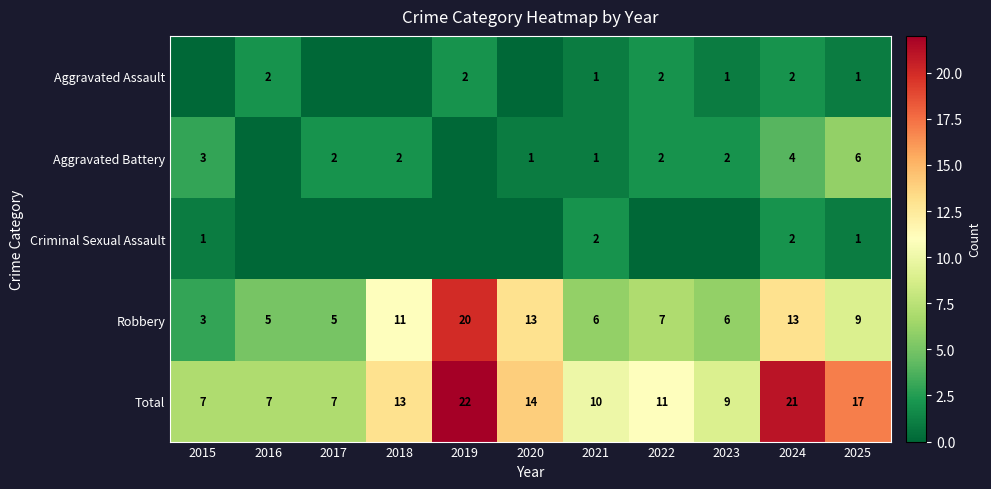

True or false: Robbery has a value of 3 at 2015.

True